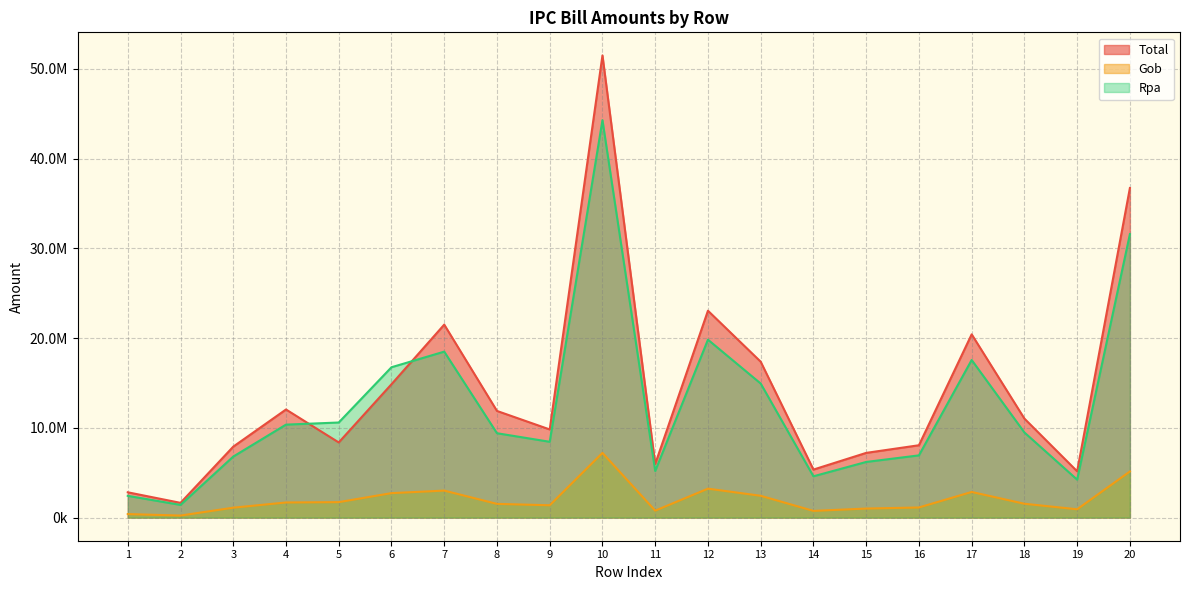

The Gob series shows 903026.5 at 12. True or false?

False